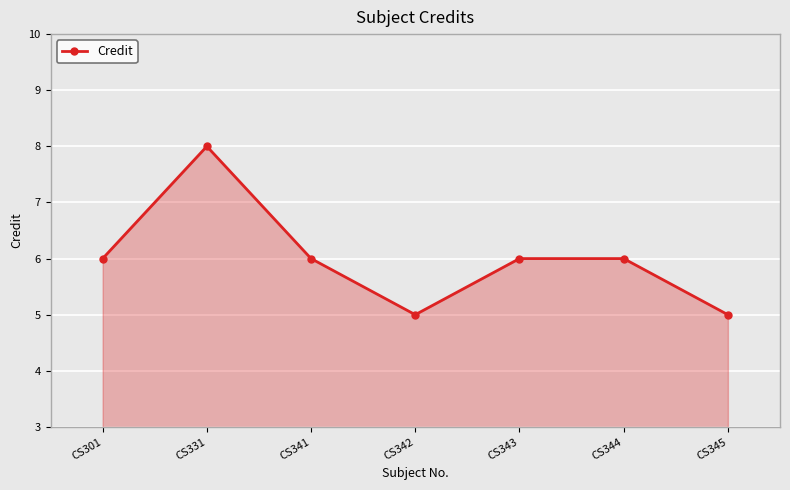

What is the change in value from CS331 to CS342?

-3